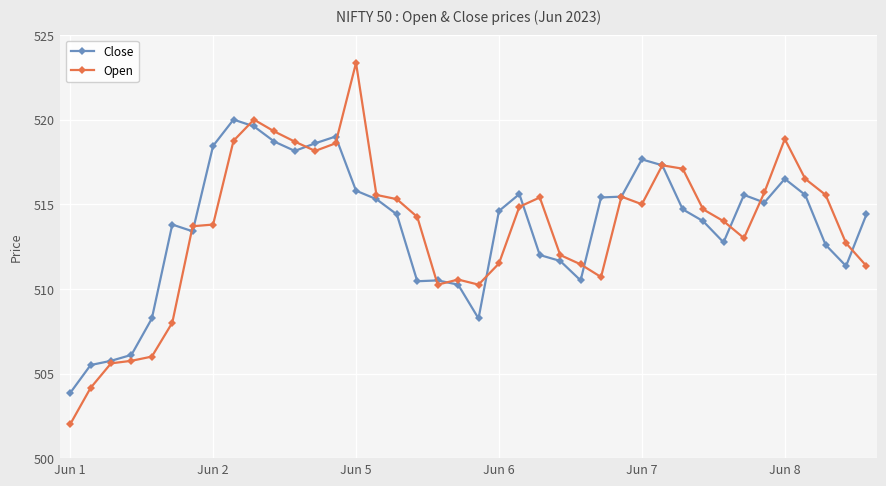

Does the chart display data point markers on the line(s)?

Yes